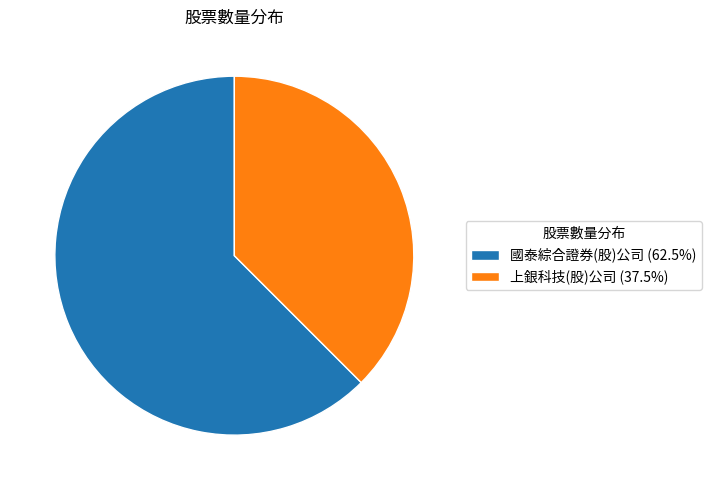

Approximately how many times larger is the value at 國泰綜合證券(股)公司 (62.5%) compared to 上銀科技(股)公司 (37.5%)?

1.7